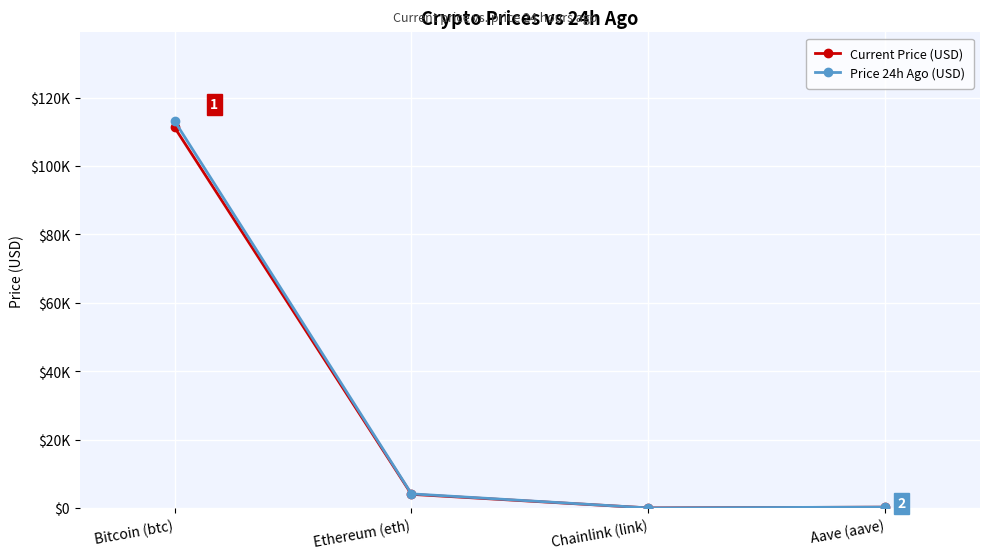

What is the sum of the Price 24h Ago (USD) values at Ethereum (eth) and Chainlink (link)?

4149.2